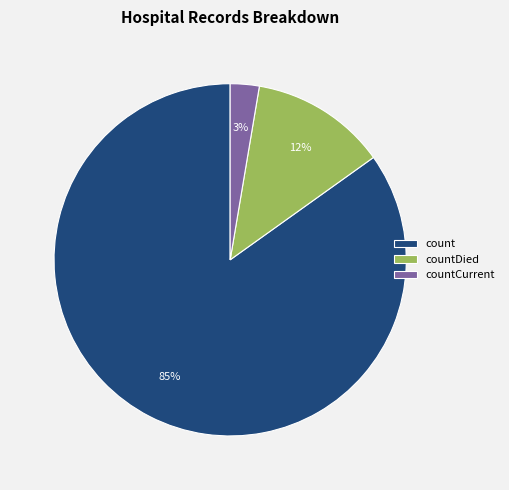

Count the number of slices in the pie.

3